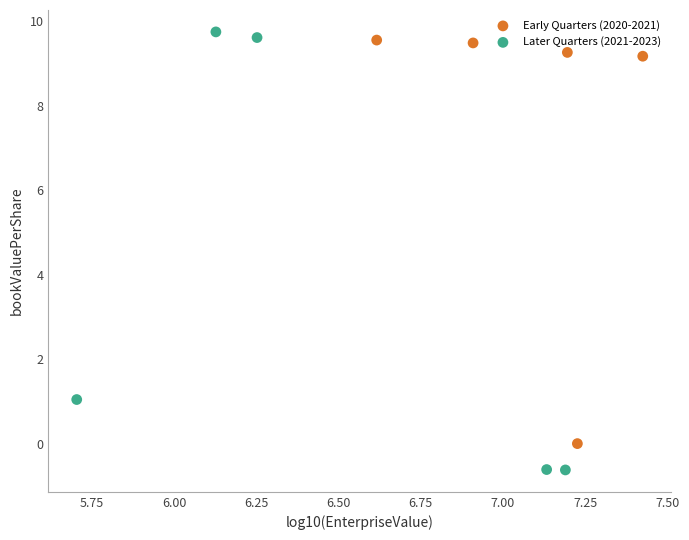

Which series reaches the maximum Y coordinate?

Later Quarters (2021-2023)